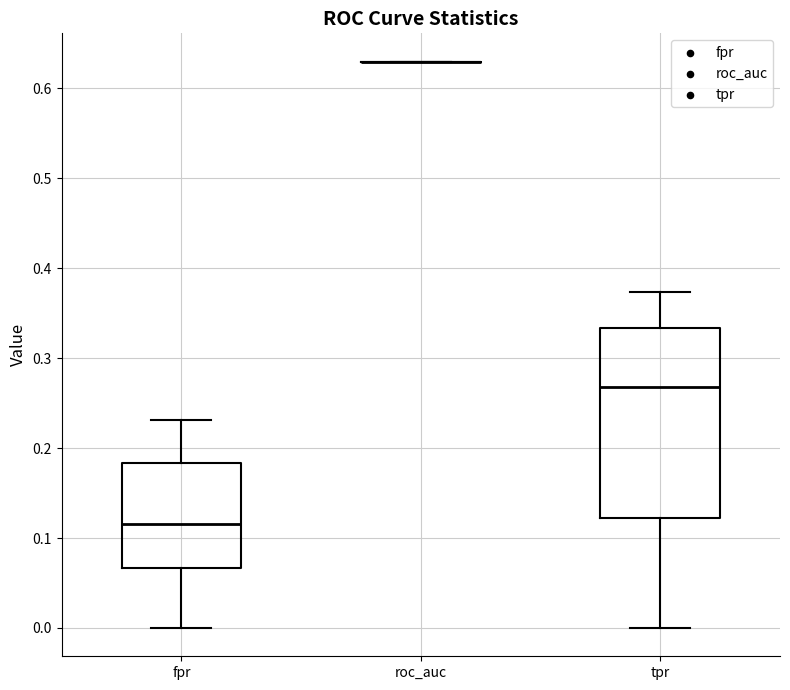

Comparing the boxes themselves (not the whiskers), which one is the tallest?

tpr